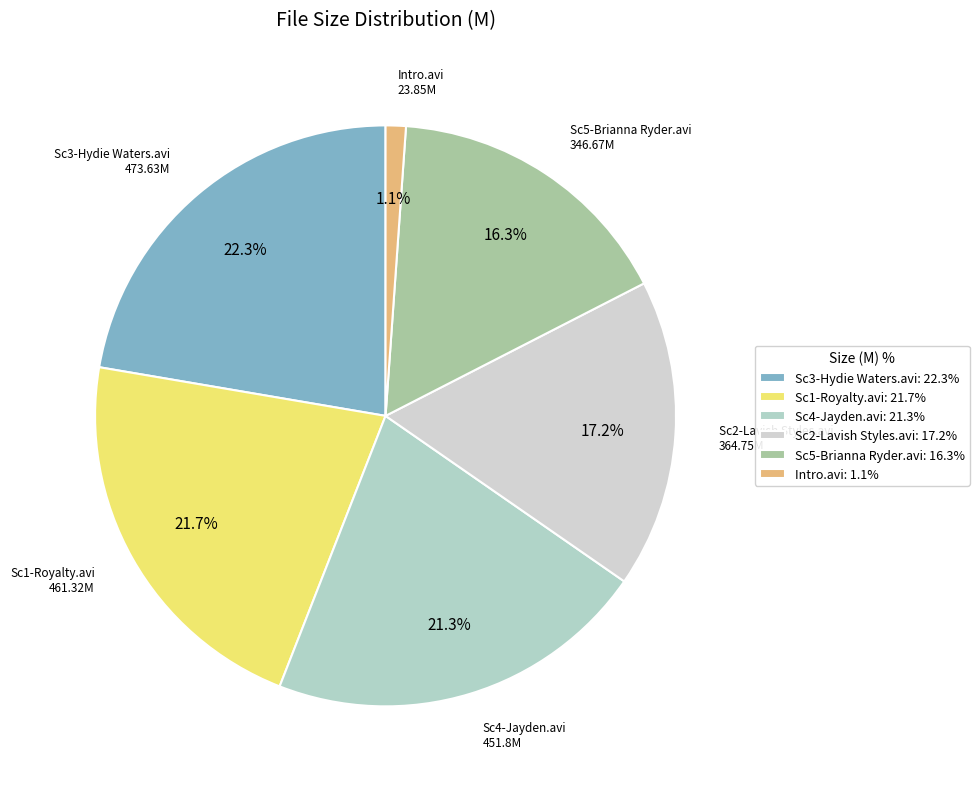

How many segments does this pie chart have?

6